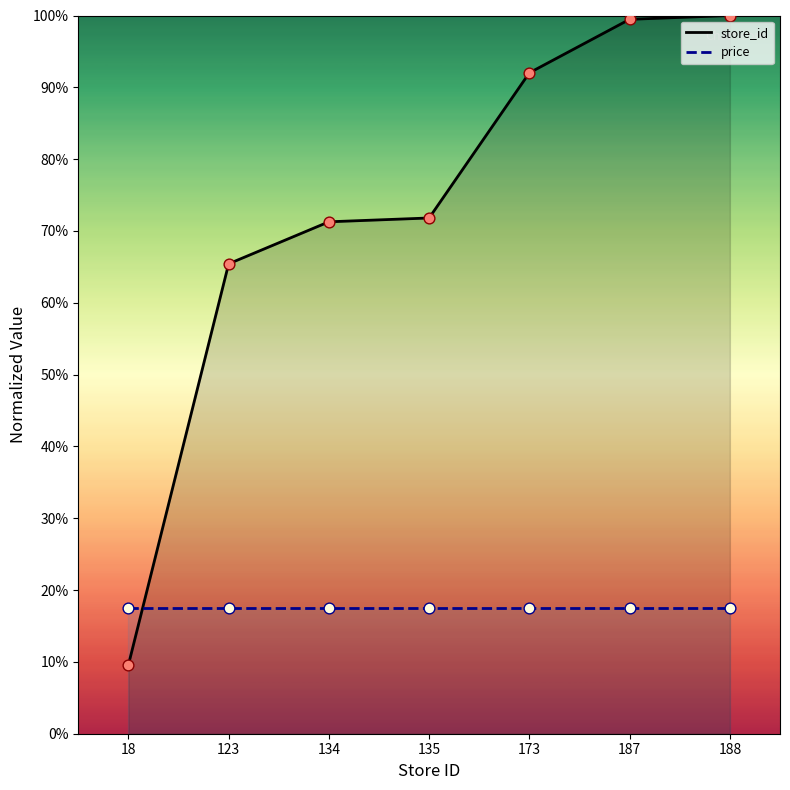

What is the change in value from 123 to 188?

+34.6